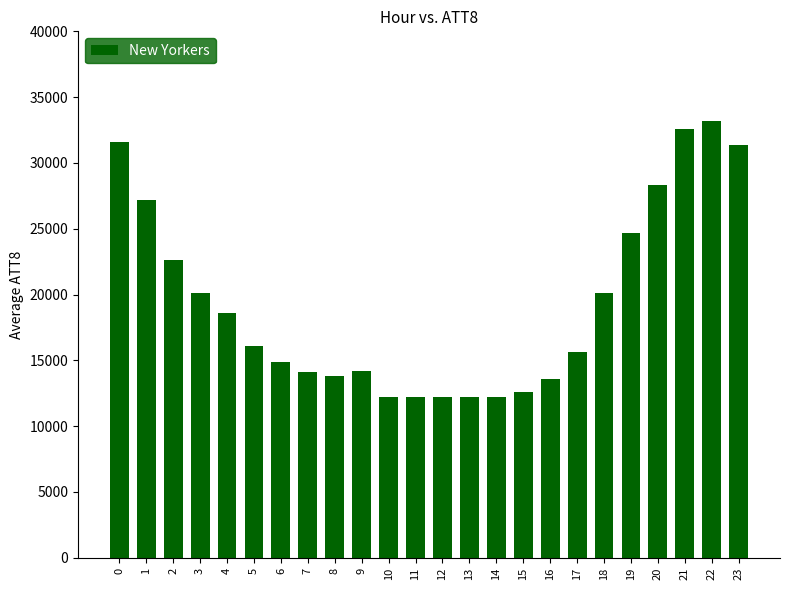

What is the ratio of the value at 13 to the value at 4?

0.7